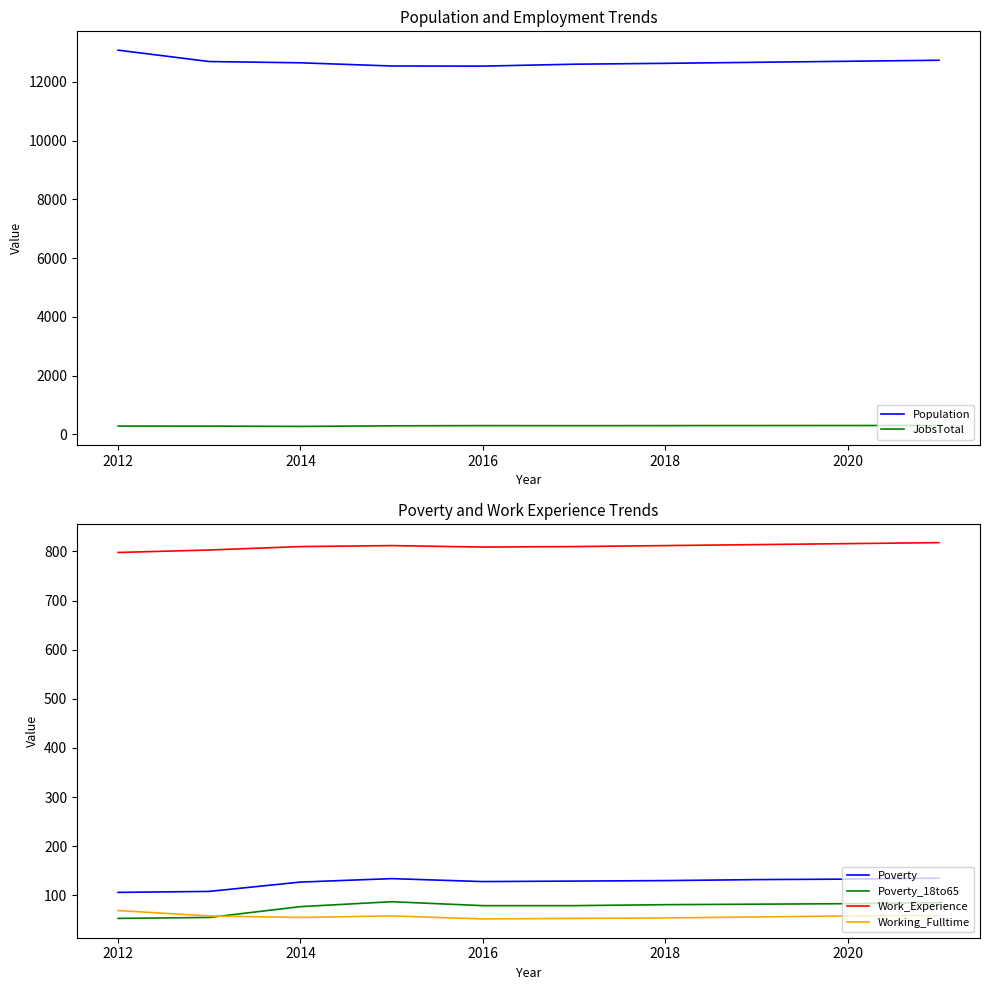

What is the average value of the Work_Experience series?

810